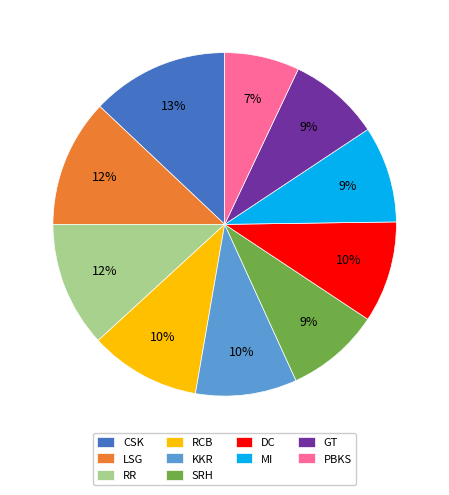

To the nearest percent, what is the difference between the largest and smallest slice percentages?

6%